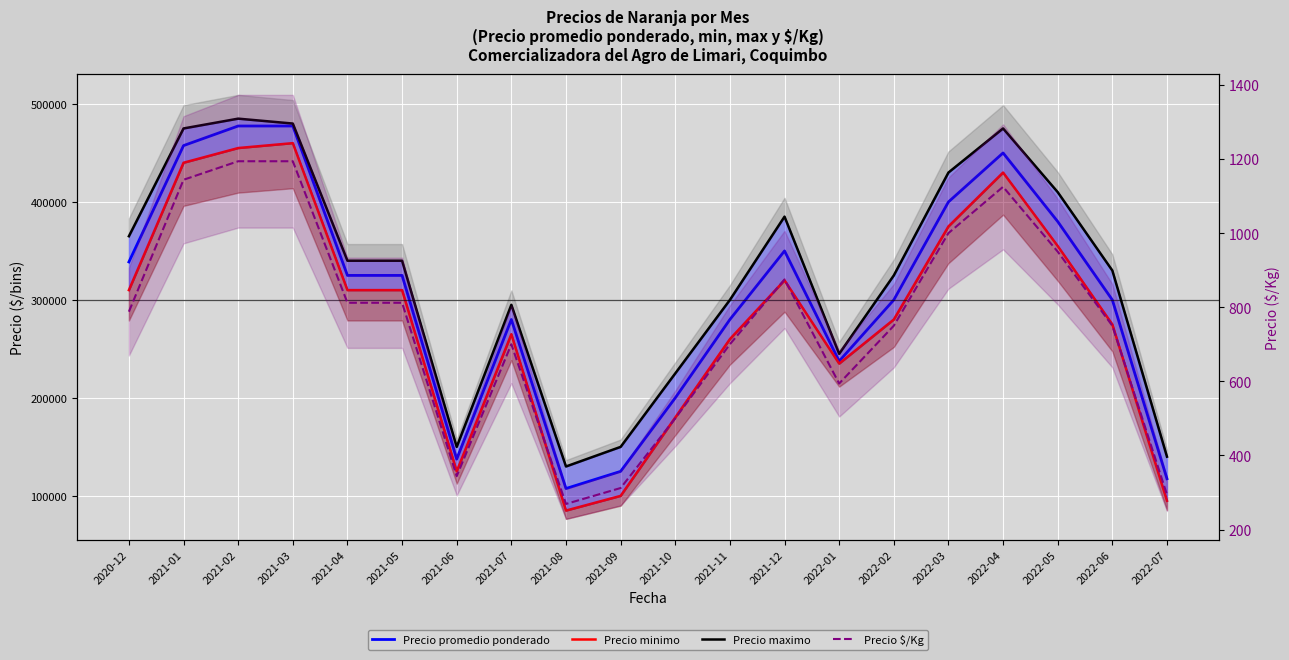

True or false: Precio promedio ponderado and Precio minimo cross at least once.

False